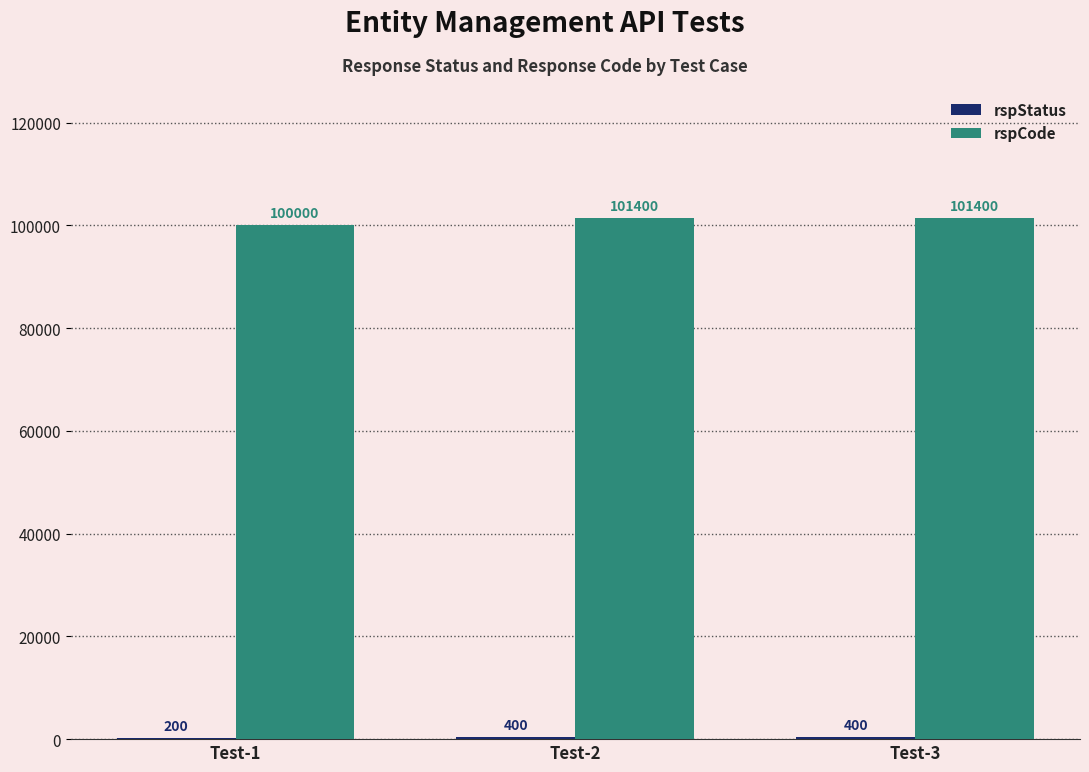

What is the sum of the rspCode values at Test-3 and Test-2?

202800